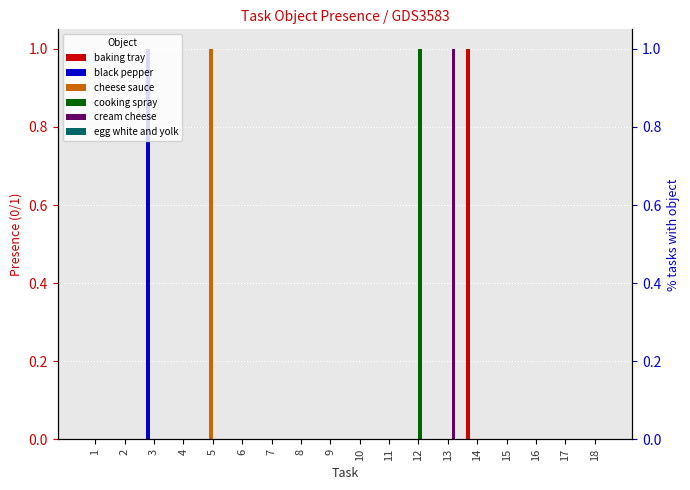

Reading left to right, extract all data points from this chart.

baking tray: 0	0	0	0	0	0	0	0	0	0	0	0	0	1	0	0	0	0
black pepper: 0	0	1	0	0	0	0	0	0	0	0	0	0	0	0	0	0	0
cheese sauce: 0	0	0	0	1	0	0	0	0	0	0	0	0	0	0	0	0	0
cooking spray: 0	0	0	0	0	0	0	0	0	0	0	1	0	0	0	0	0	0
cream cheese: 0	0	0	0	0	0	0	0	0	0	0	0	1	0	0	0	0	0
egg white and yolk: 0	0	0	0	0	0	0	0	0	0	0	0	0	0	0	0	0	0